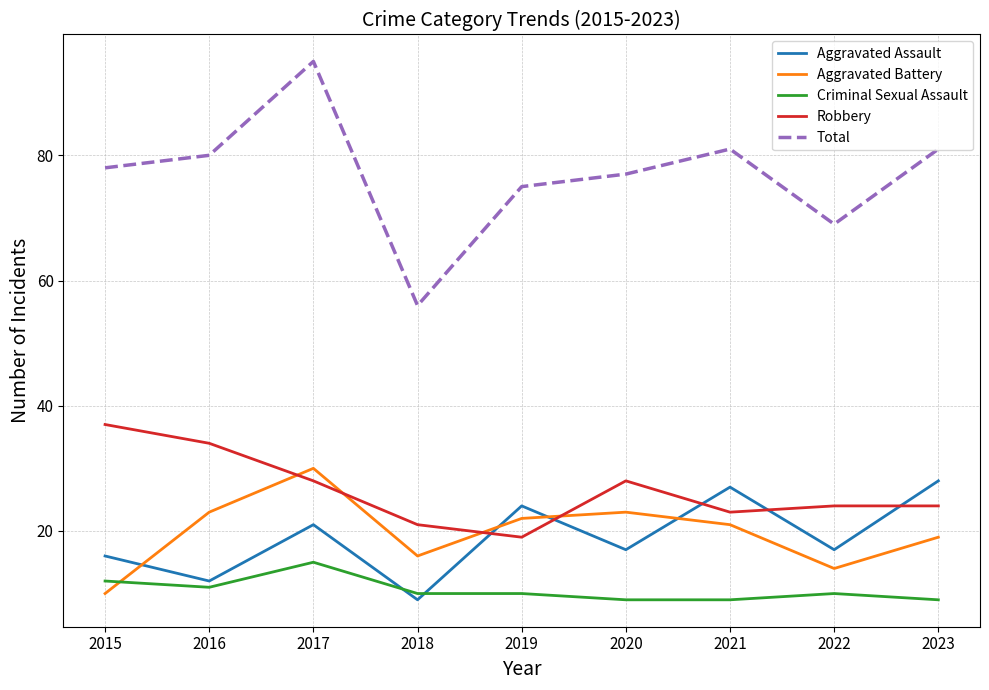

True or false: Total and Criminal Sexual Assault cross at least once.

False